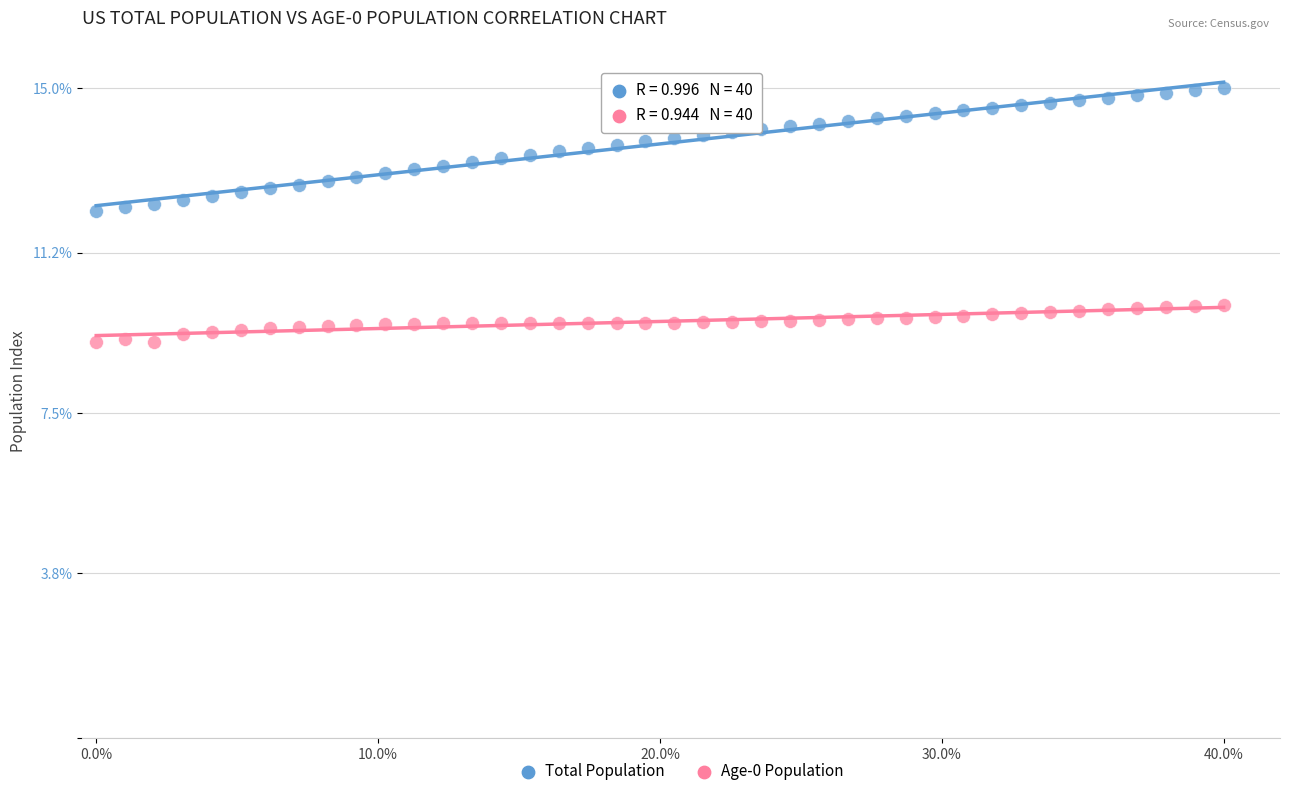

Which series reaches the minimum Y coordinate?

Age-0 Population